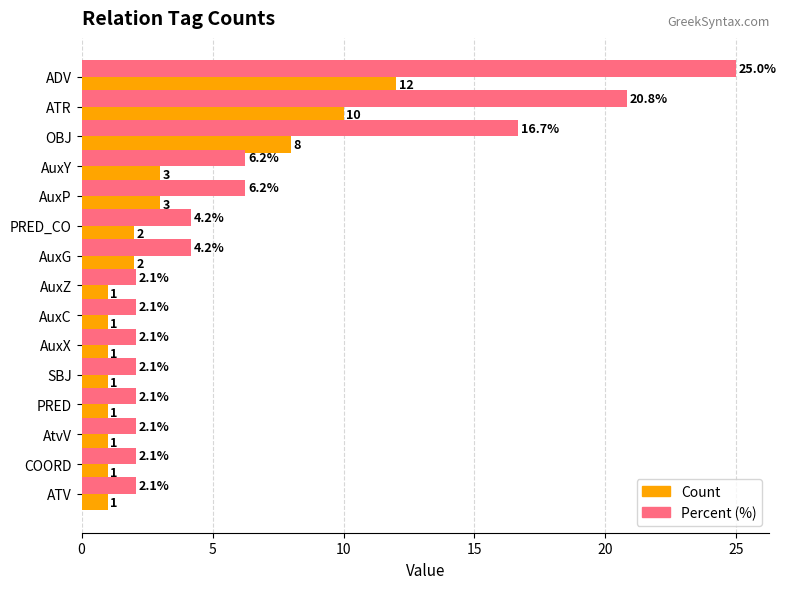

What is the maximum value for Count?

12.0